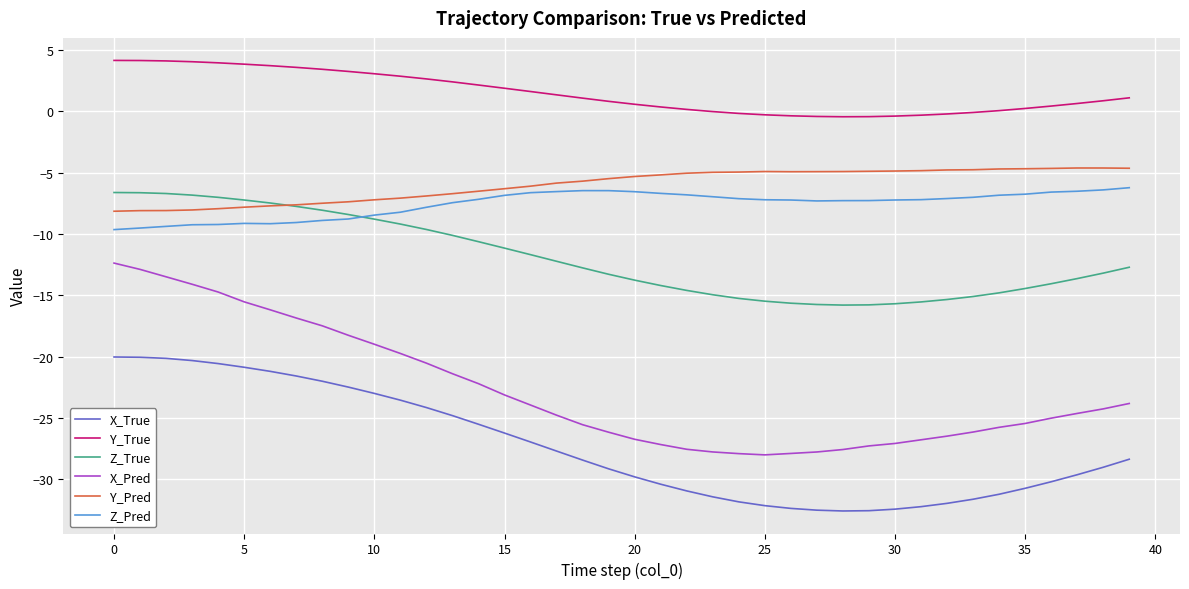

What is the maximum value for Z_Pred?

-6.2